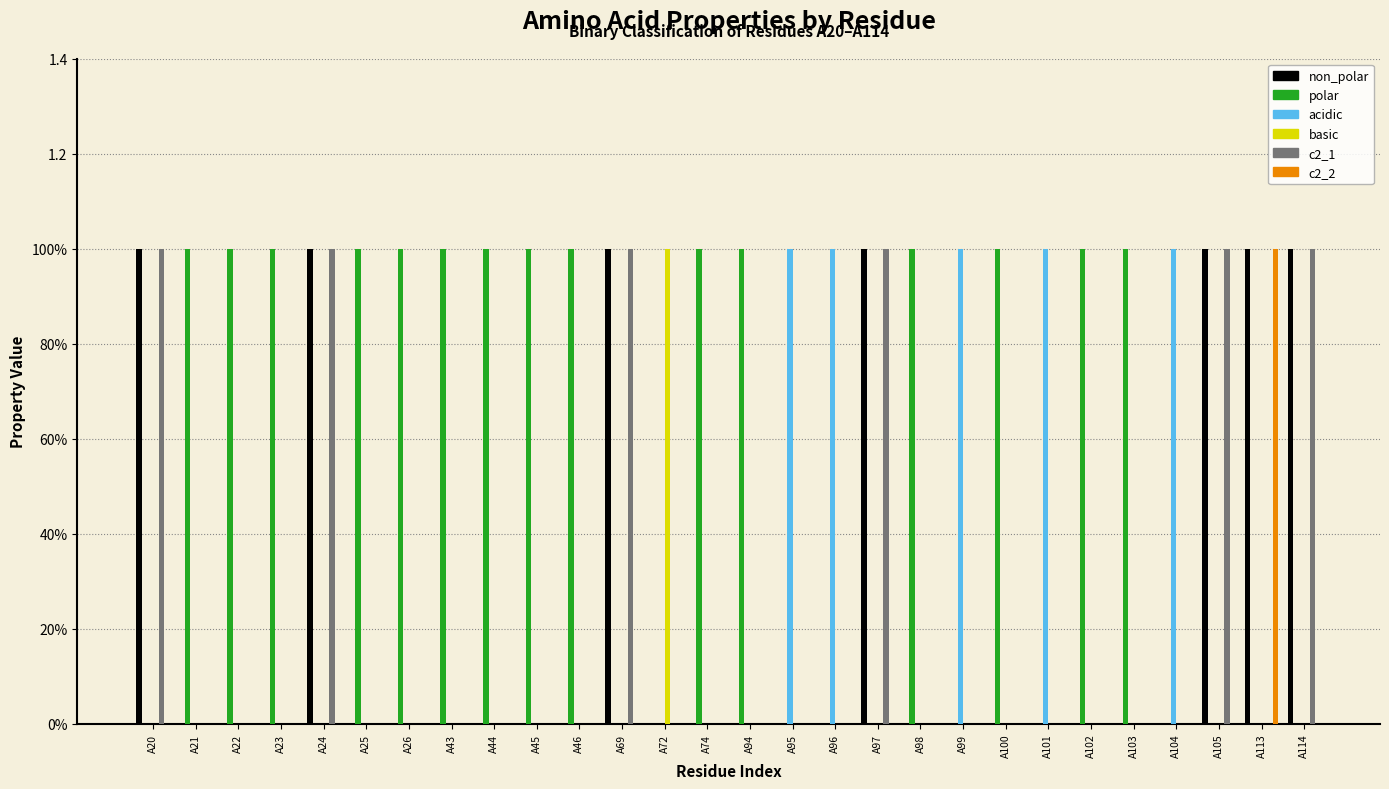

Which has a higher value, A105 or A20?

A105